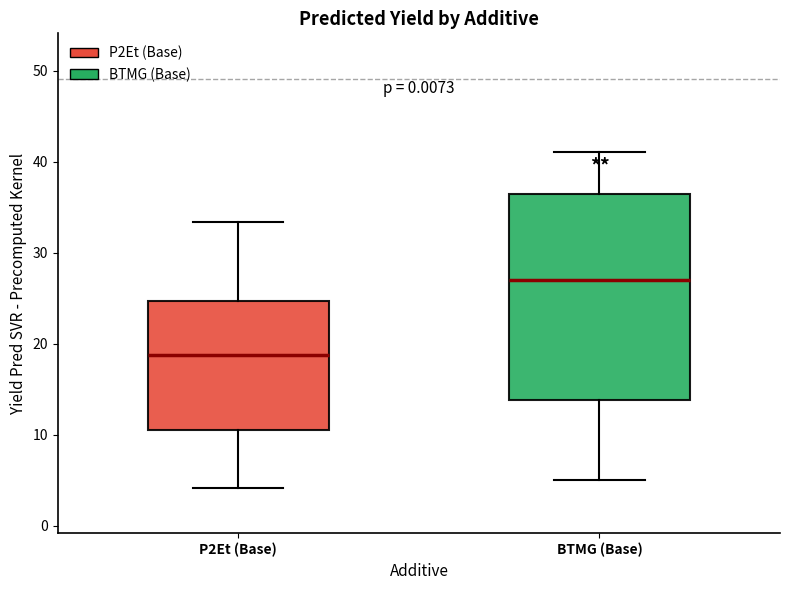

Which box is the tallest, from its lower edge to its upper edge?

BTMG (Base)